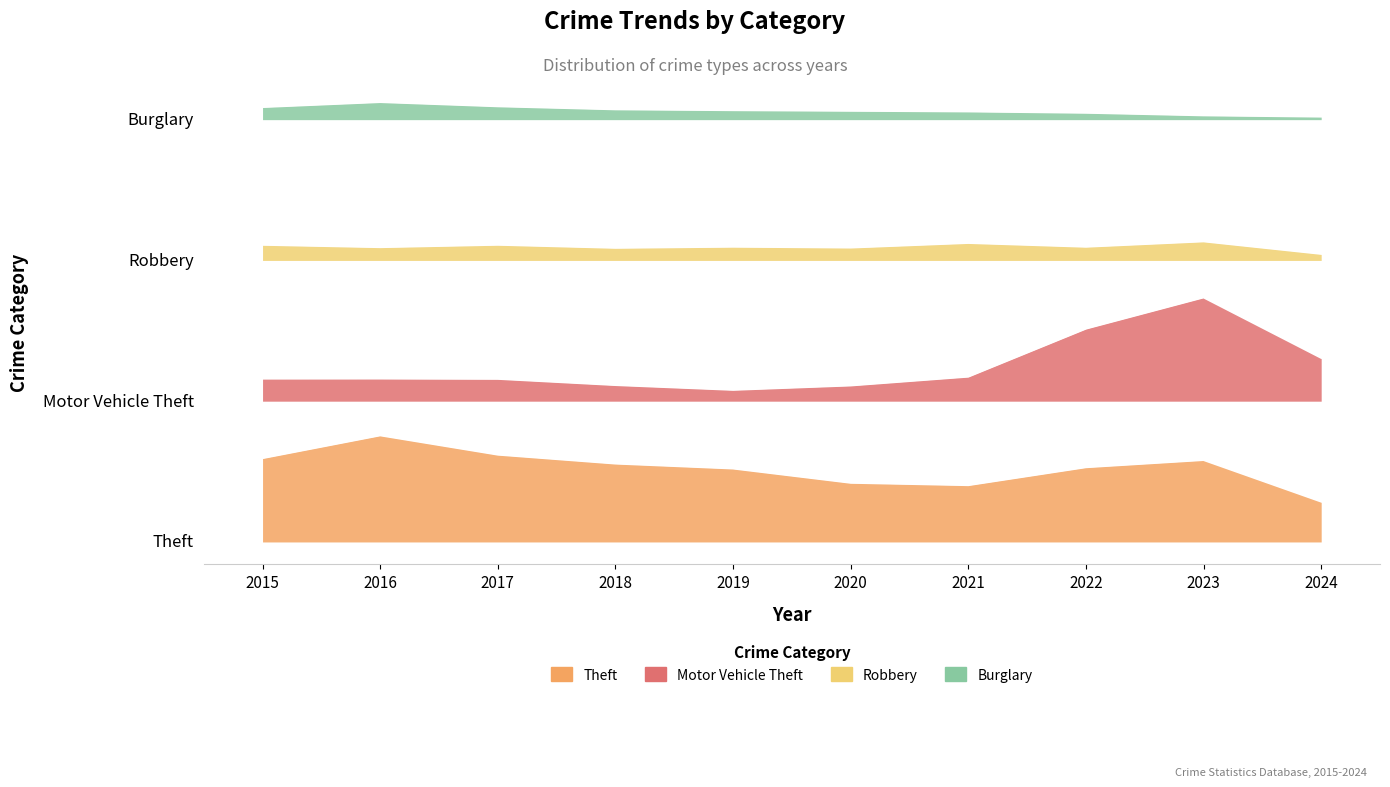

Which has a higher value, 2024 or 2019?

2019